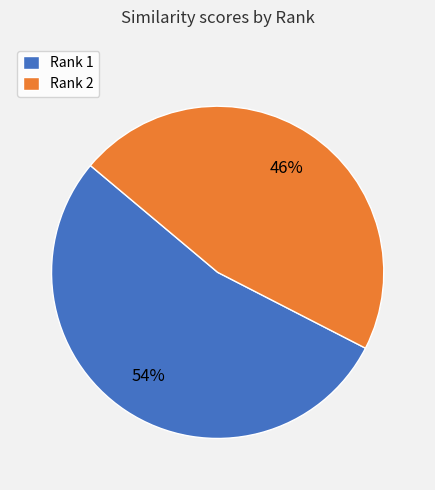

Count the number of slices in the pie.

2